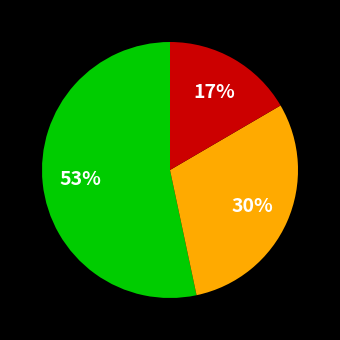

To the nearest percent, what is the average slice percentage?

33%